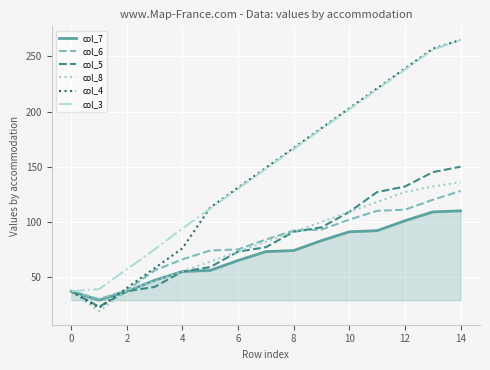

Which series has the largest range (max minus min)?

col_4